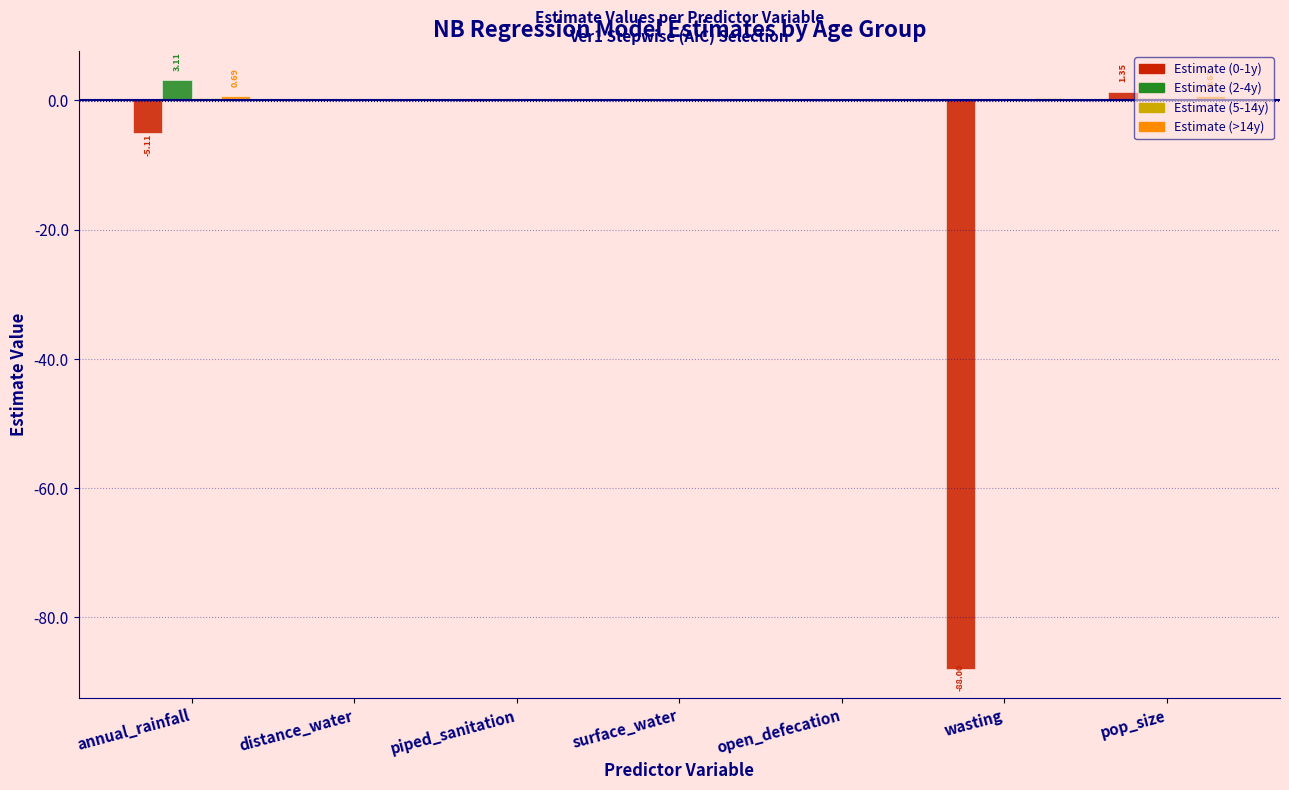

What is the sum of all Estimate (0-1y) values?

-91.6